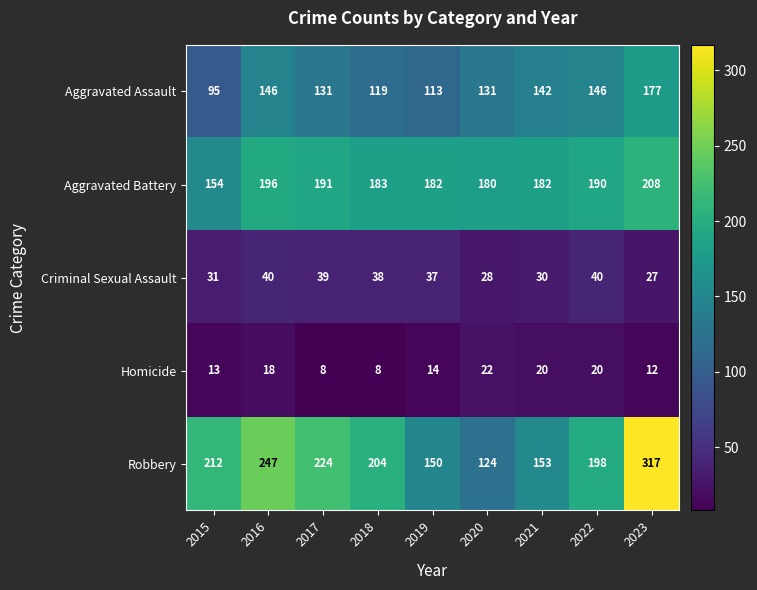

At which label does Aggravated Assault first exceed 131?

2016